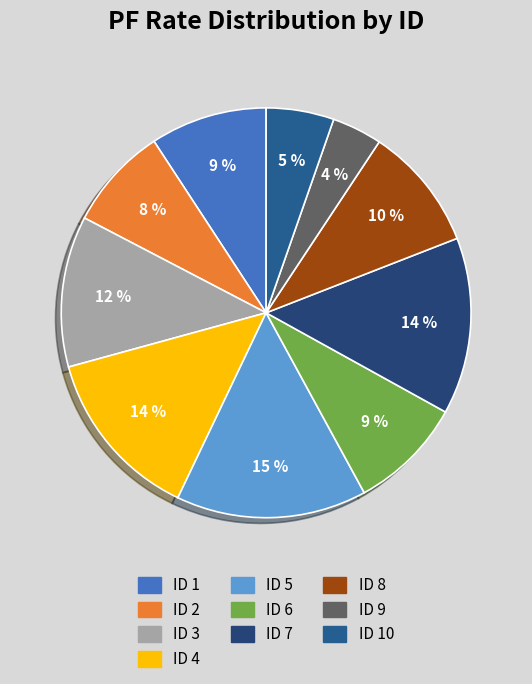

Which slice is the smallest?

ID 9